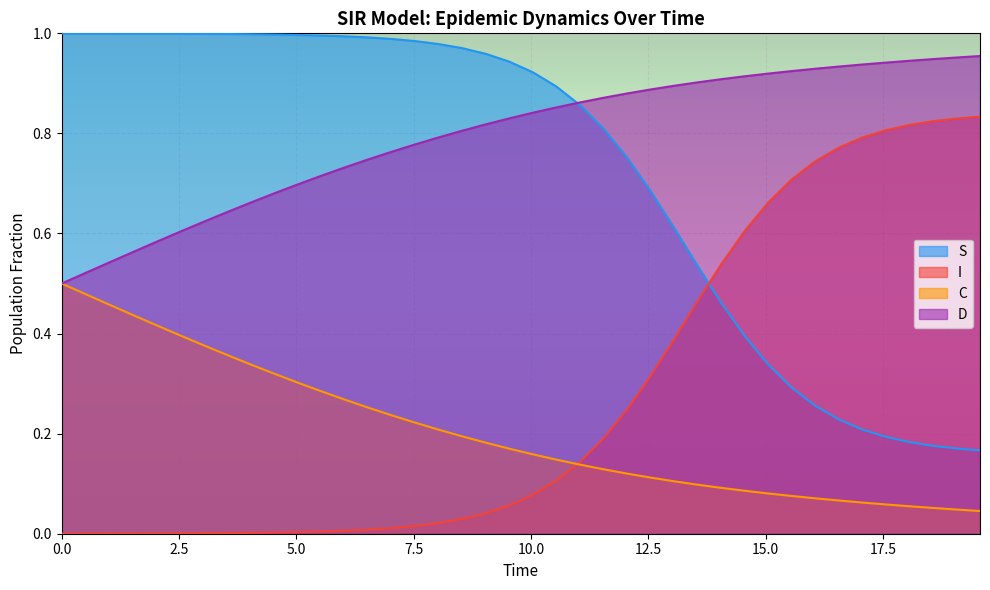

How many lines are shown in the chart?

4